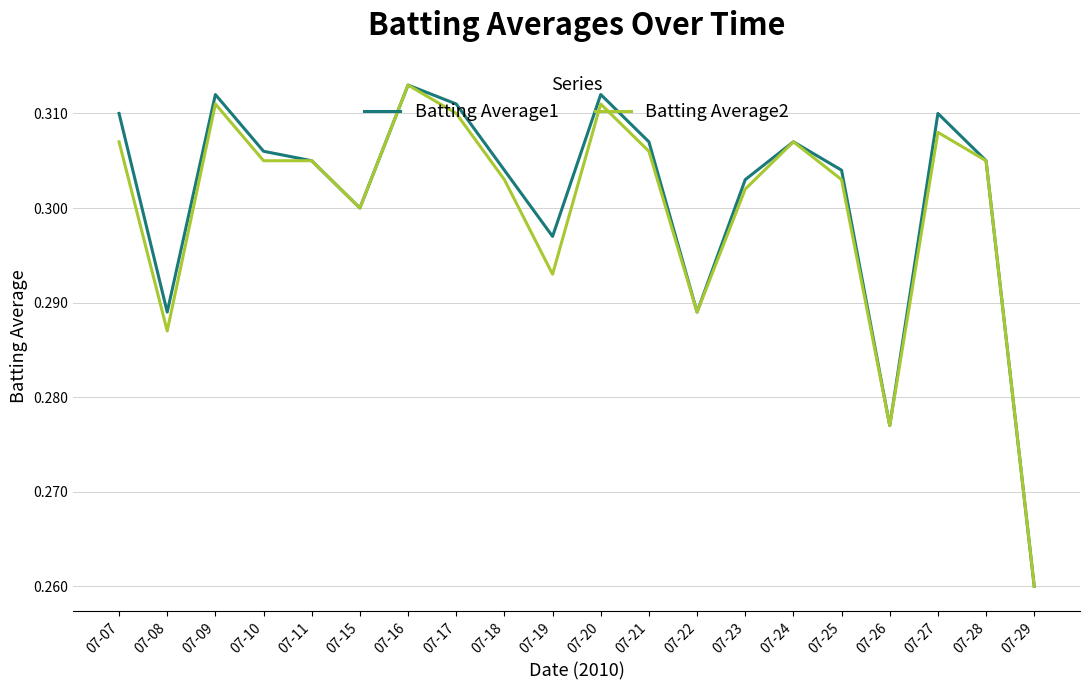

At which category does the chart reach its peak across all series?

07-16